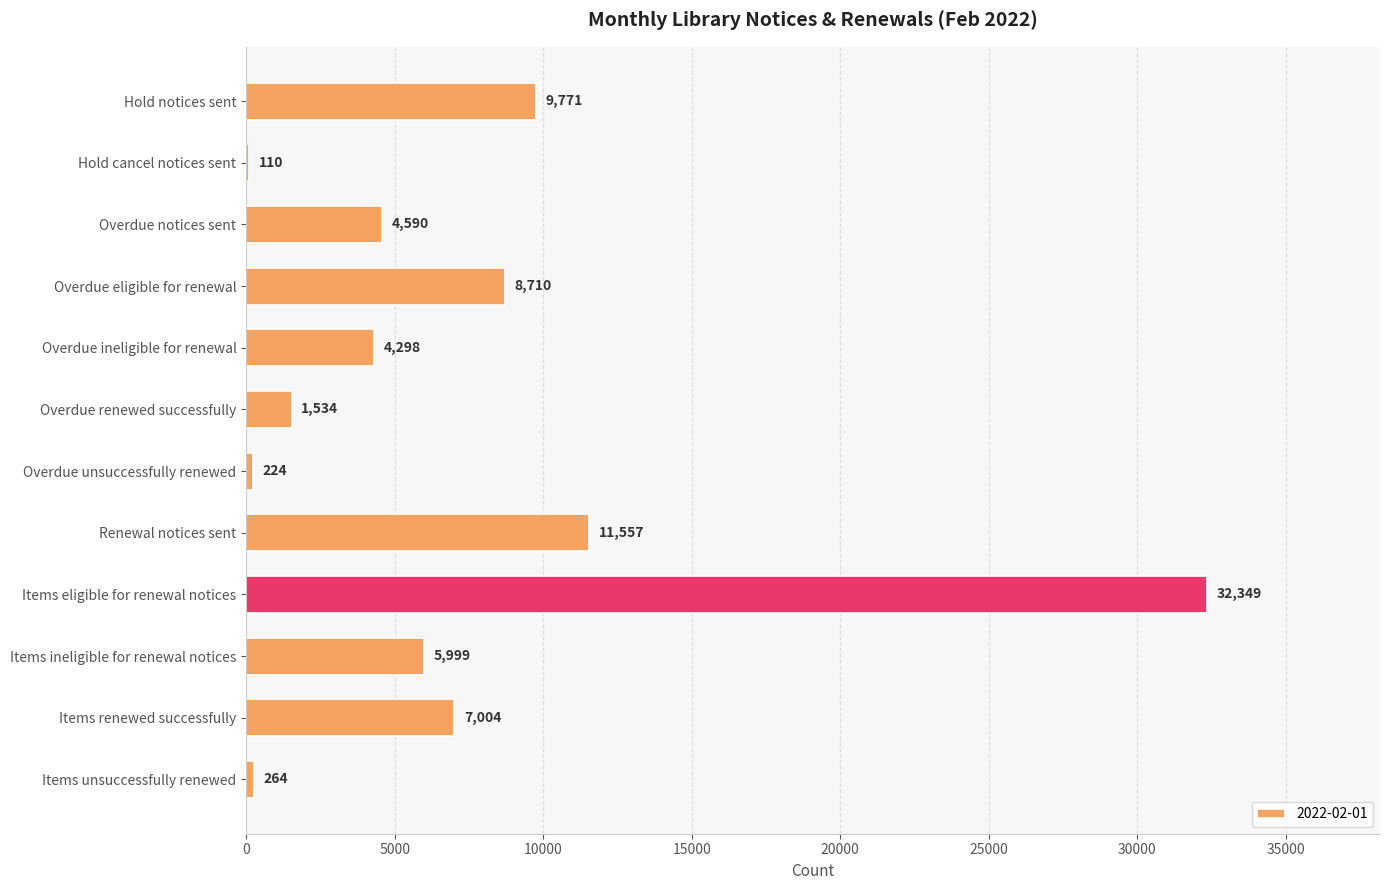

Which category has the highest value across all series?

Items eligible for renewal notices